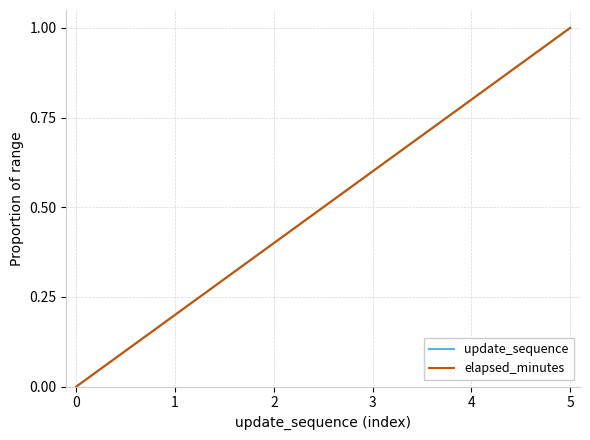

What is the sum of all update_sequence values?

3.0